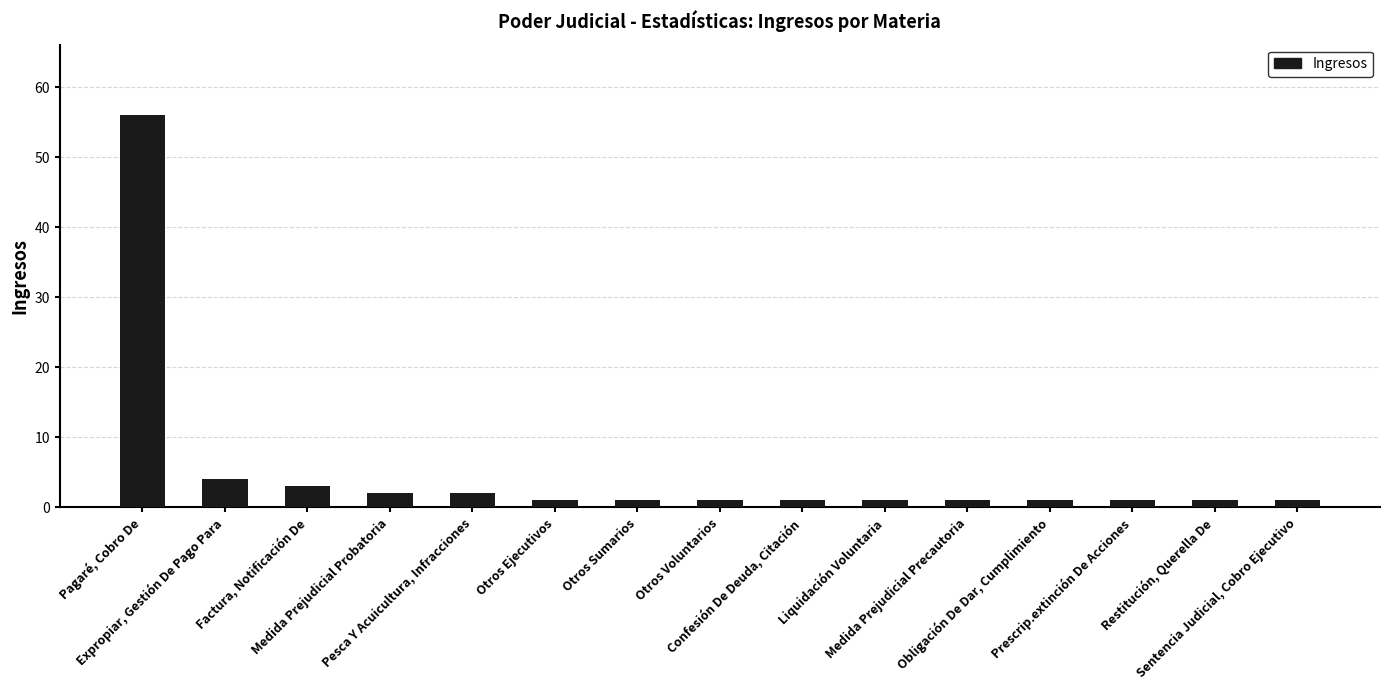

What is the average value?

5